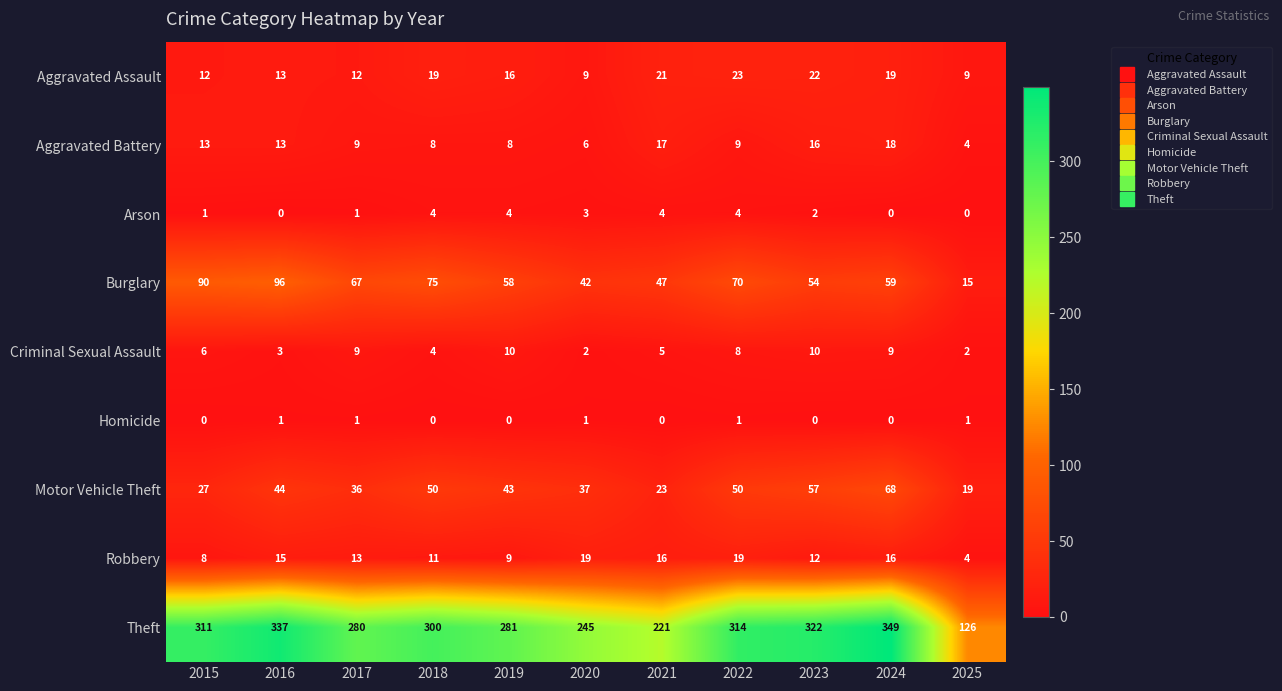

How many distinct data groups are displayed?

9